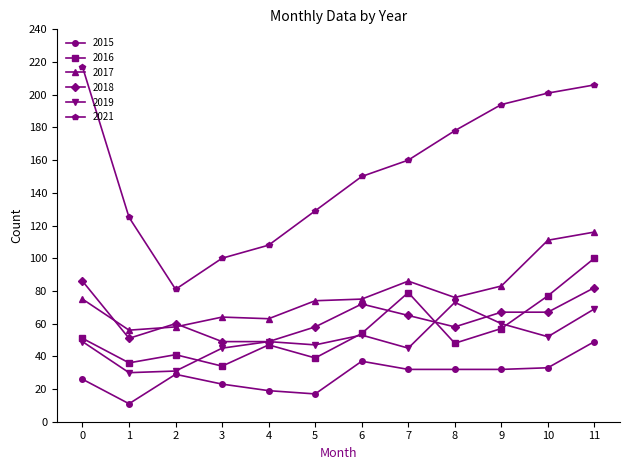

At which category does 2018 reach its first local valley?

1